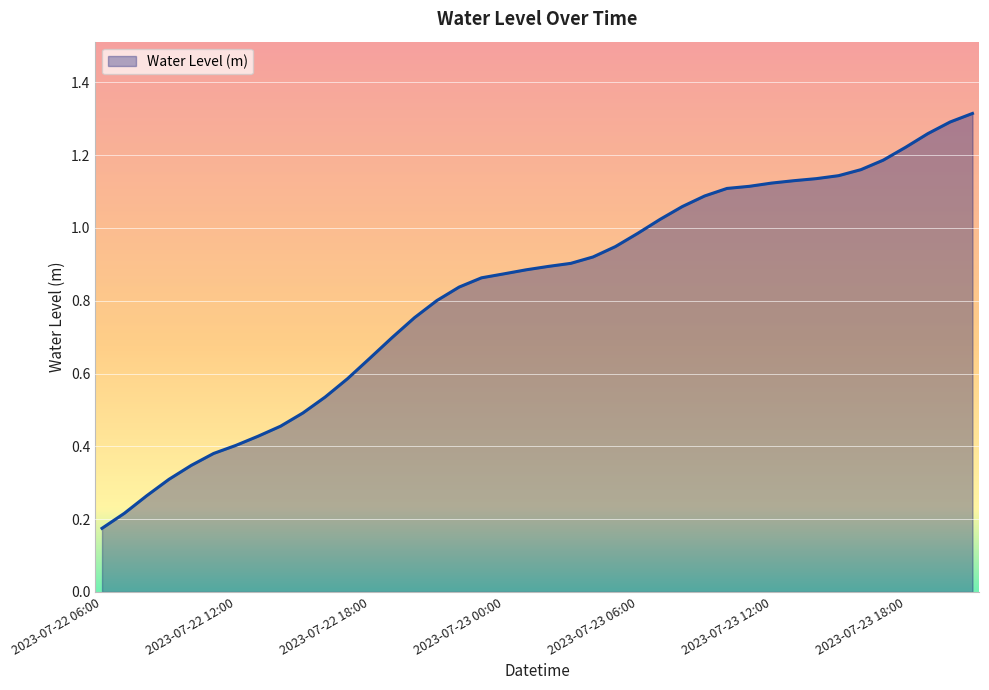

Reading left to right, list all the values displayed in this chart.

0.2	0.2	0.3	0.3	0.3	0.4	0.4	0.4	0.5	0.5	0.5	0.6	0.6	0.7	0.8	0.8	0.8	0.9	0.9	0.9	0.9	0.9	0.9	0.9	1.0	1.0	1.1	1.1	1.1	1.1	1.1	1.1	1.1	1.1	1.2	1.2	1.2	1.3	1.3	1.3